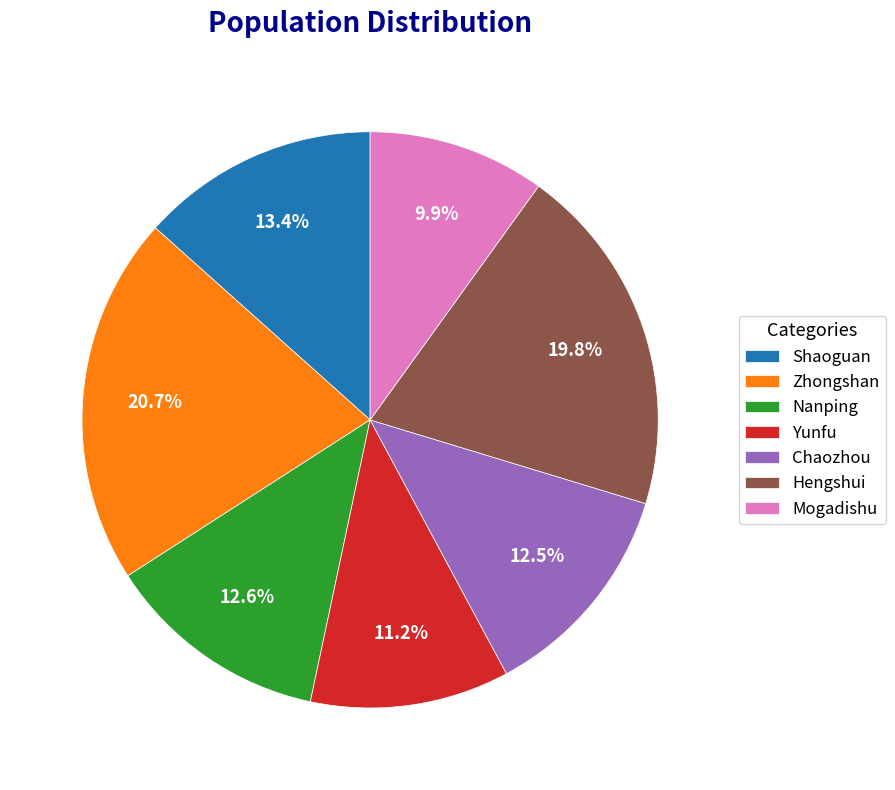

Which has a higher value, Mogadishu or Yunfu?

Yunfu